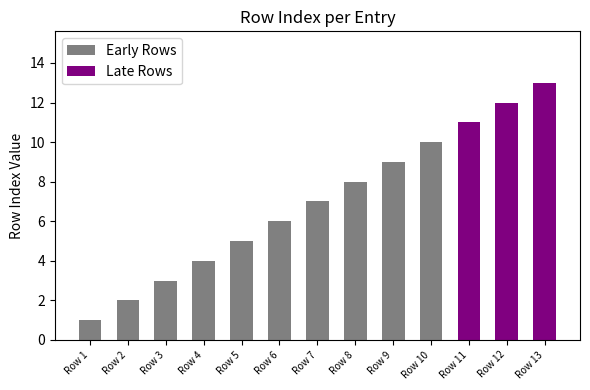

Reading left to right, what are all the values shown in this chart?

Row 1=1	Row 2=2	Row 3=3	Row 4=4	Row 5=5	Row 6=6	Row 7=7	Row 8=8	Row 9=9	Row 10=10	Row 11=11	Row 12=12	Row 13=13